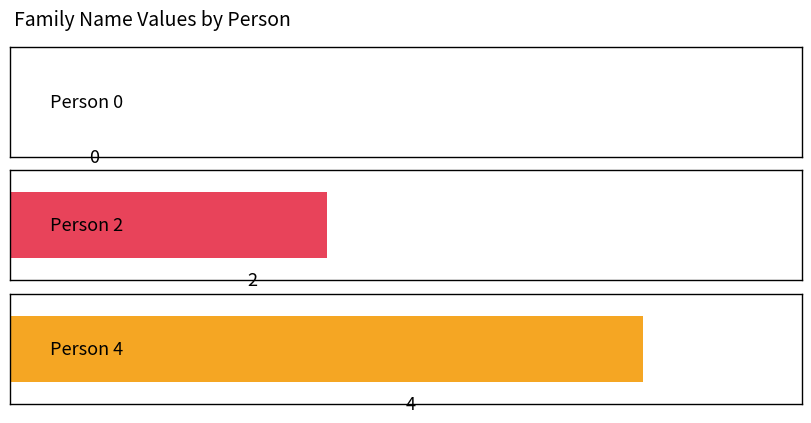

How many values are above zero?

2